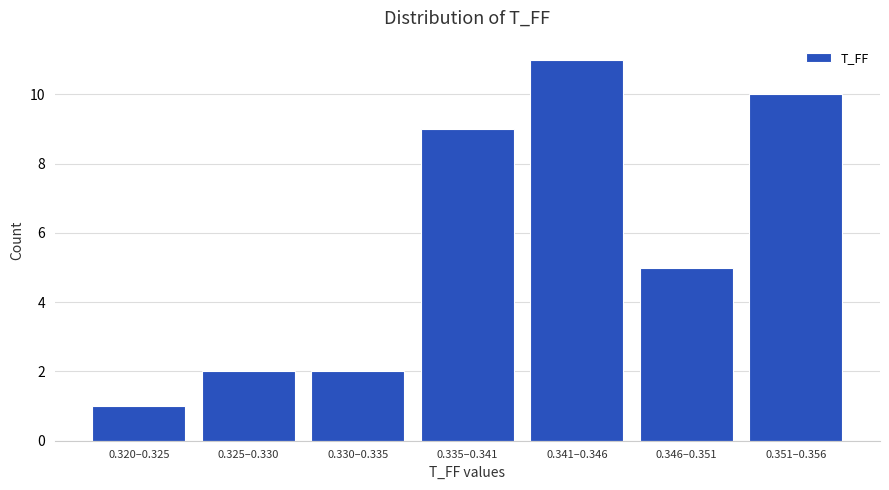

Reading left to right, transcribe all the data shown in this chart.

1	2	2	9	11	5	10